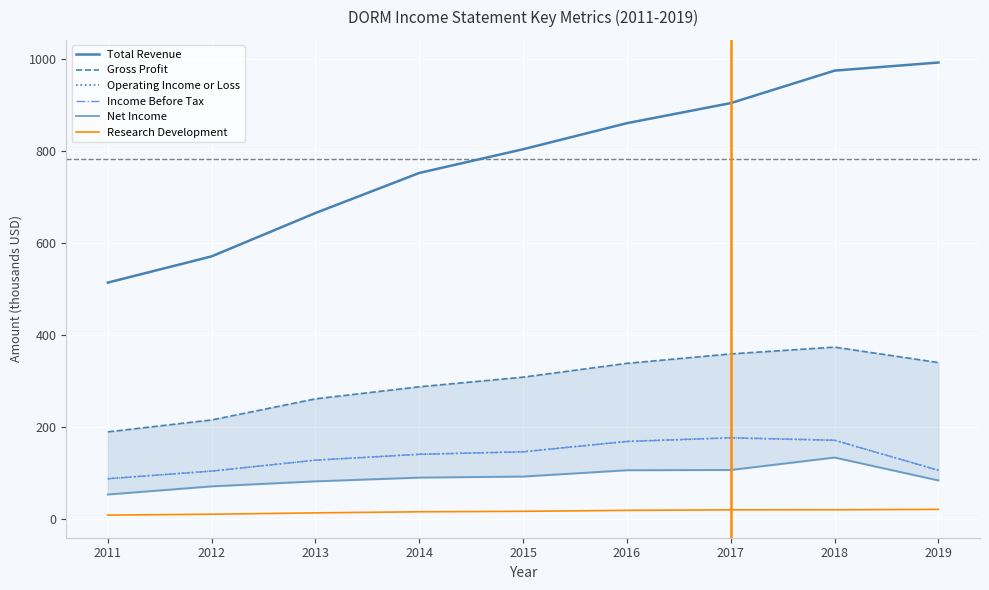

What is the value of the Total Revenue point at the 1st from the left?

513.4